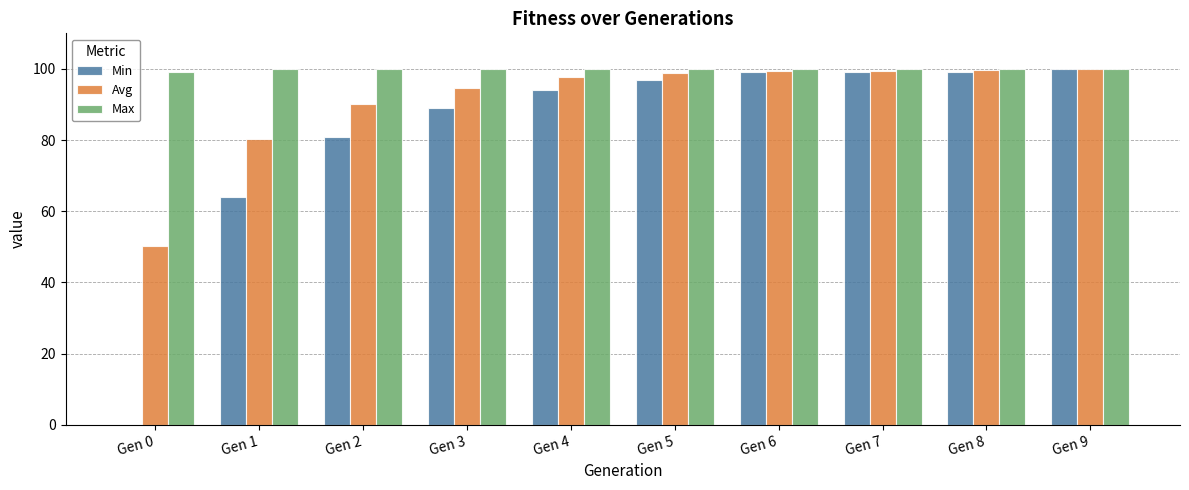

How many groups of bars are there?

10